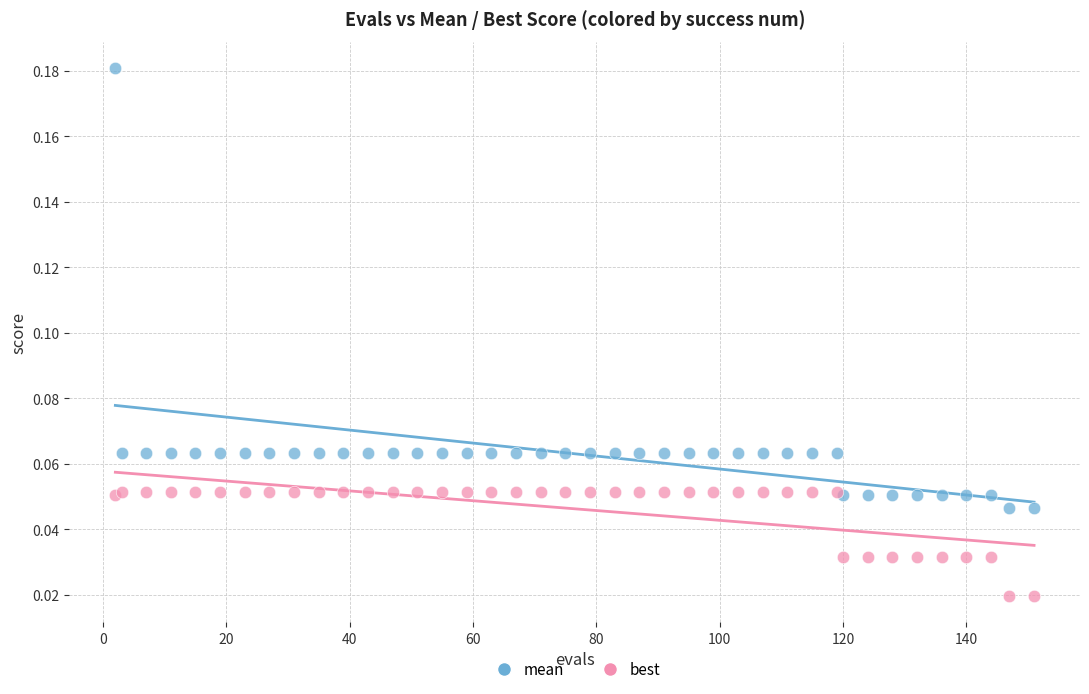

Which series reaches the maximum Y coordinate?

mean